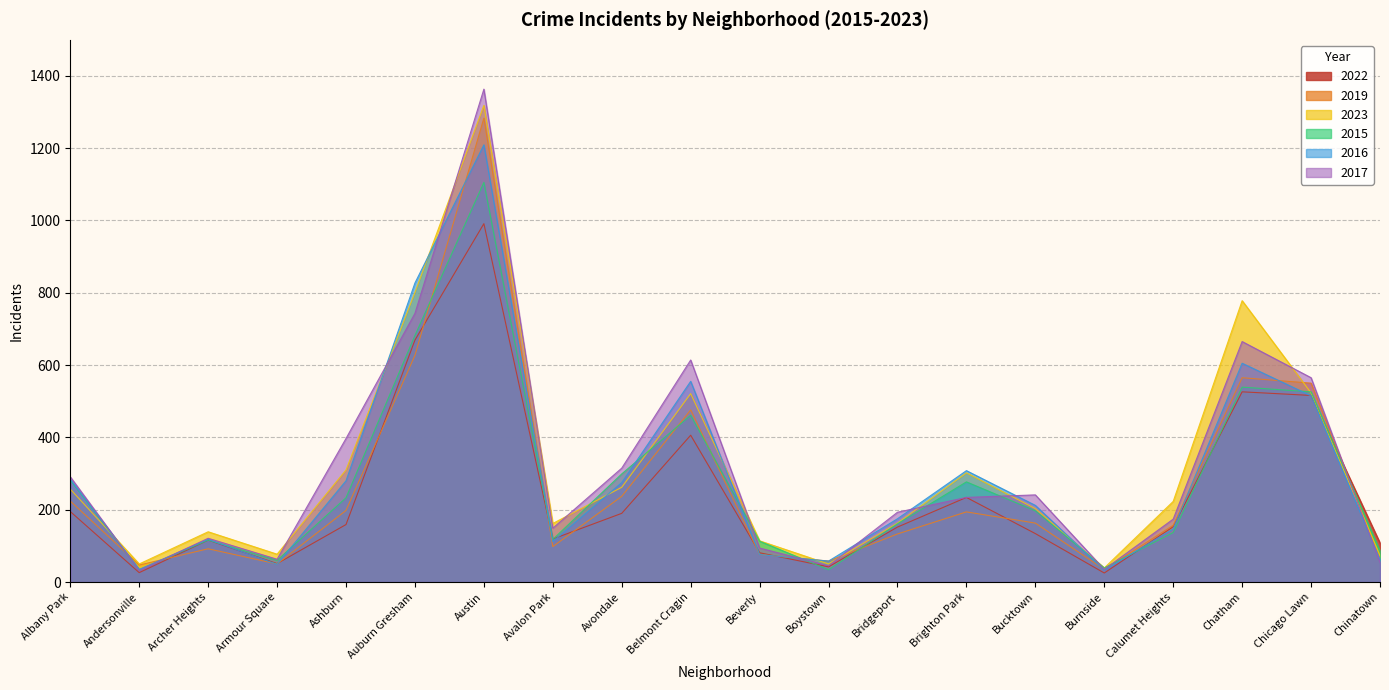

Where is 2015 nearest to the value 569?

Chatham